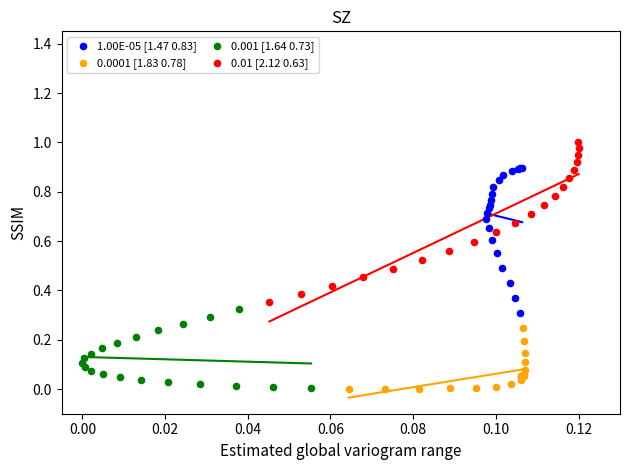

What are all the series names shown in the legend?

1.00E-05 [1.47 0.83], 0.0001 [1.83 0.78], 0.001 [1.64 0.73], 0.01 [2.12 0.63]